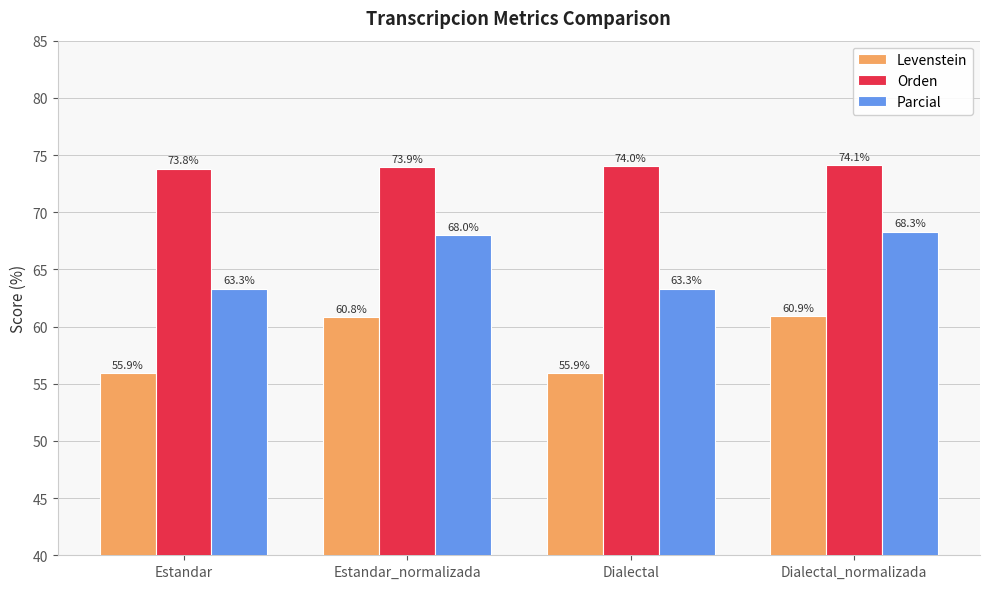

What is the smallest value displayed?

55.9